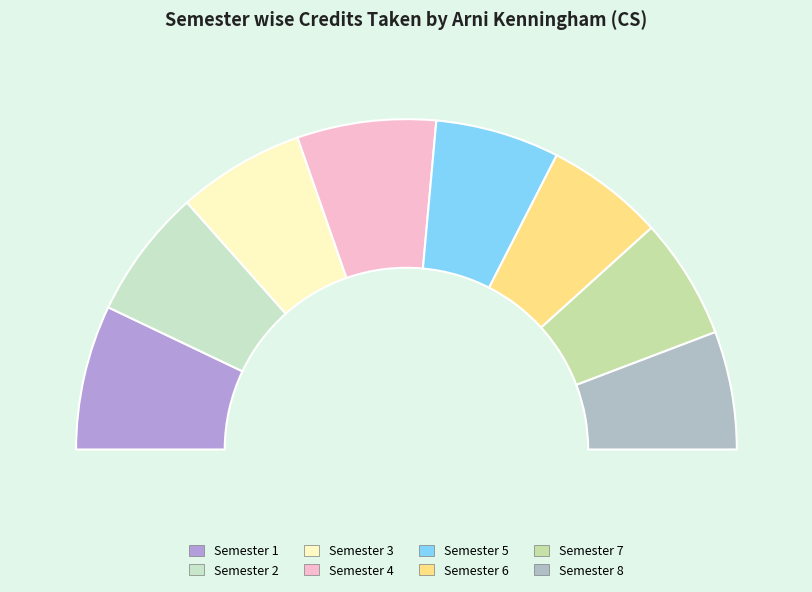

Between Semester 8 and Semester 2, which is larger?

Semester 2